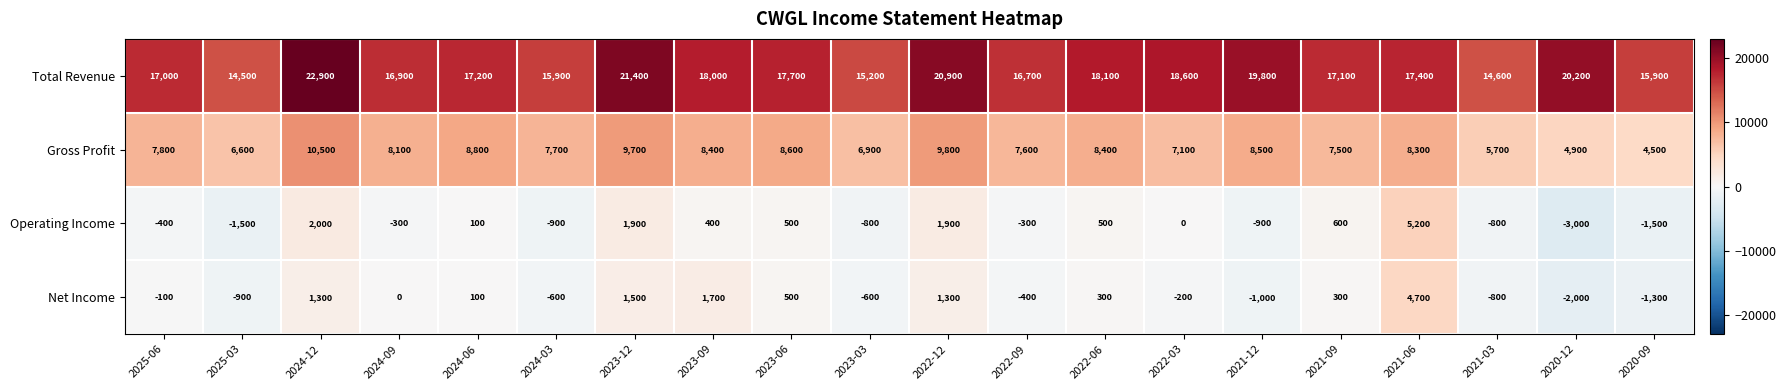

Which series changed the most between 2023-06 and 2021-06?

Operating Income